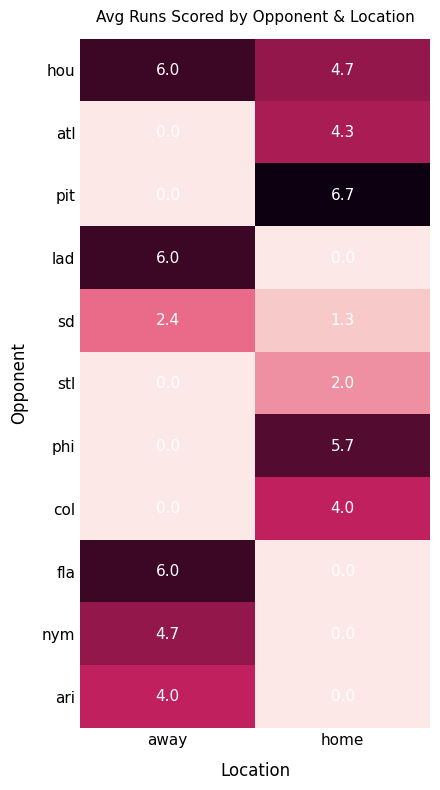

What is the sum of all atl values?

4.3